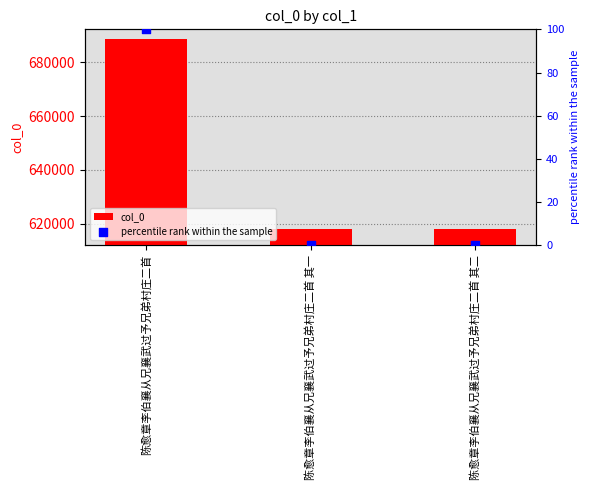

Is the value of col_0 at 陈愈章李伯襄从兄襄武过予兄弟村庄二首 greater than the value of percentile rank within the sample at 陈愈章李伯襄从兄襄武过予兄弟村庄二首 其二?

Yes